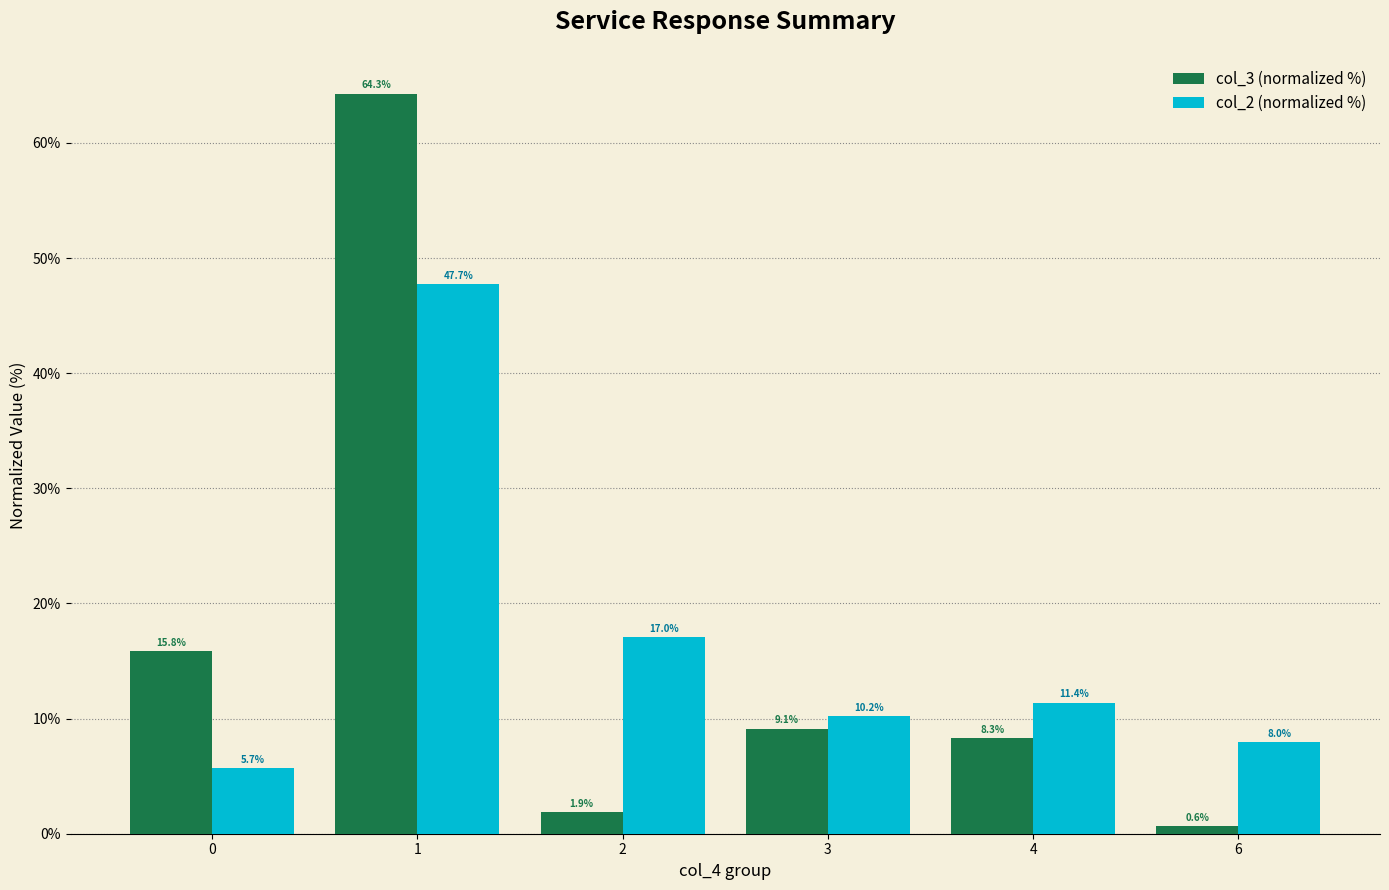

What is the value of the col_3 (normalized %) bar at the 2nd from the left?

64.3